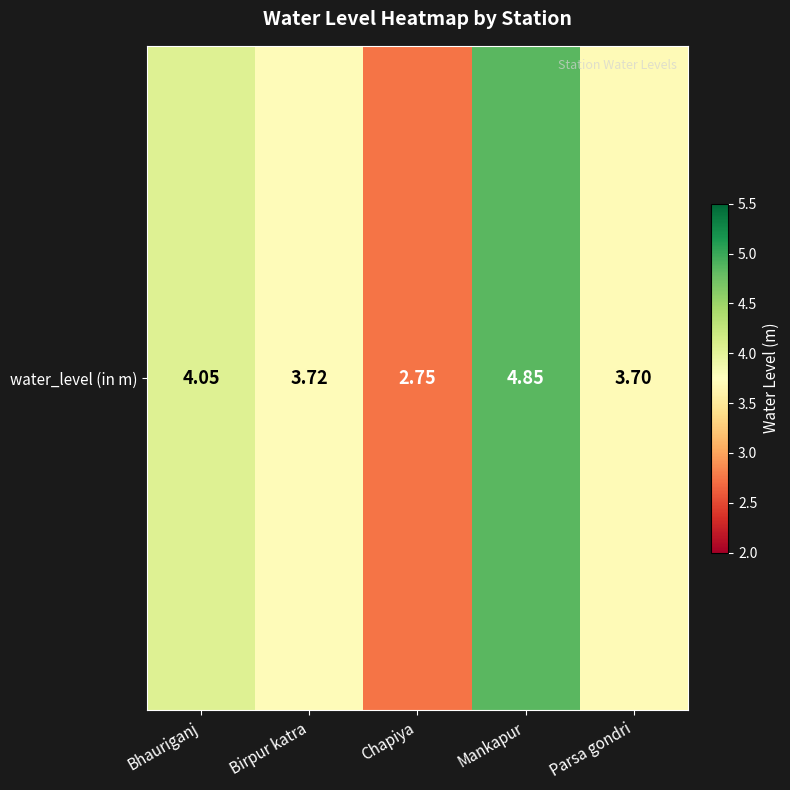

True or false: the data shows 4.8 at Mankapur.

True